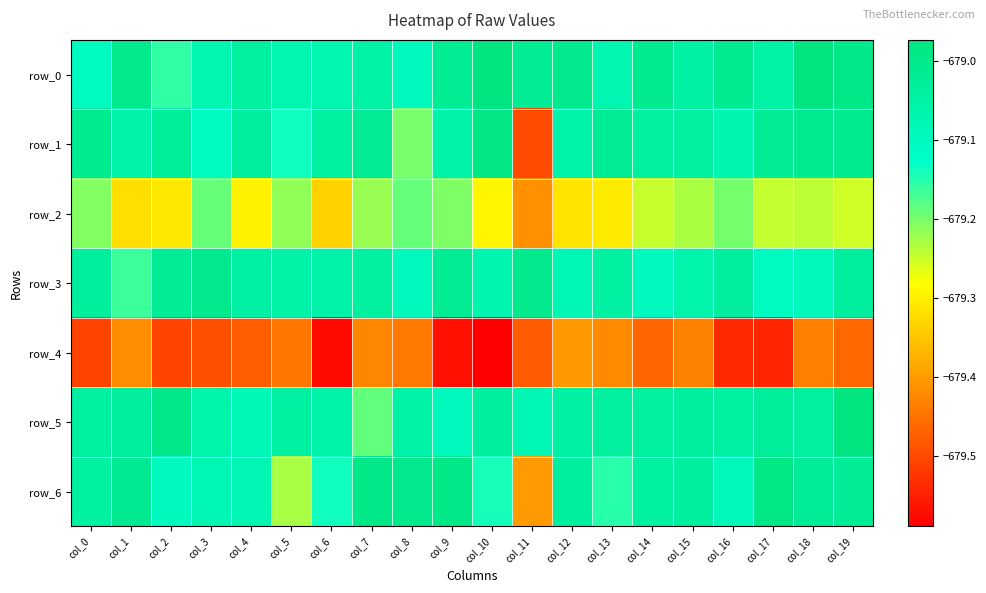

Rank the series at col_5 from lowest to highest value.

row_4, row_6, row_2, row_1, row_0, row_3, row_5